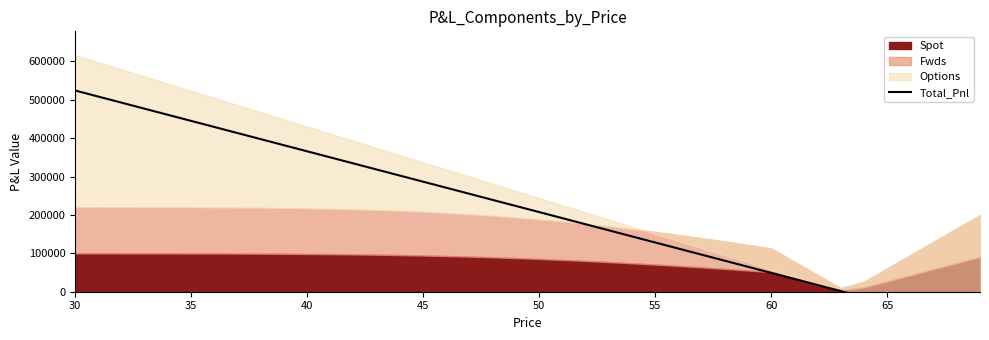

True or false: there are more than 0 points higher than both neighbors.

False